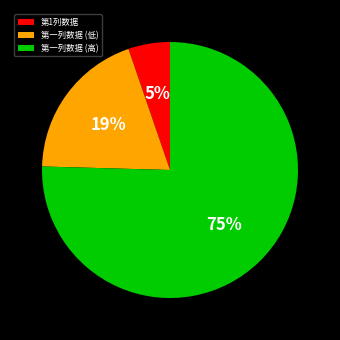

Between 第1列数据 and 第一列数据 (高), which is larger?

第一列数据 (高)